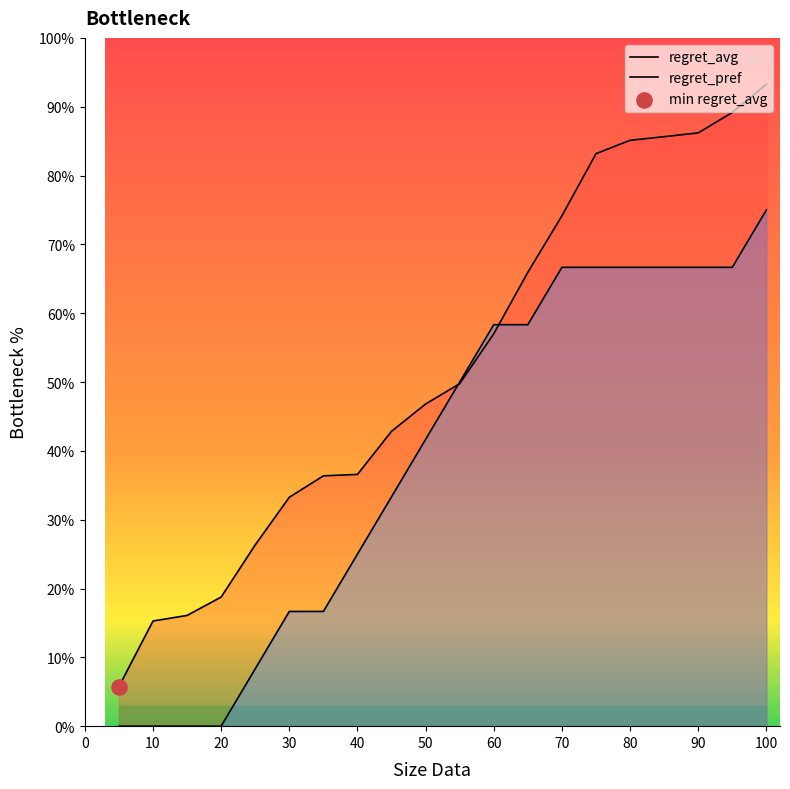

What are all the series names shown in the legend?

regret_avg, regret_pref